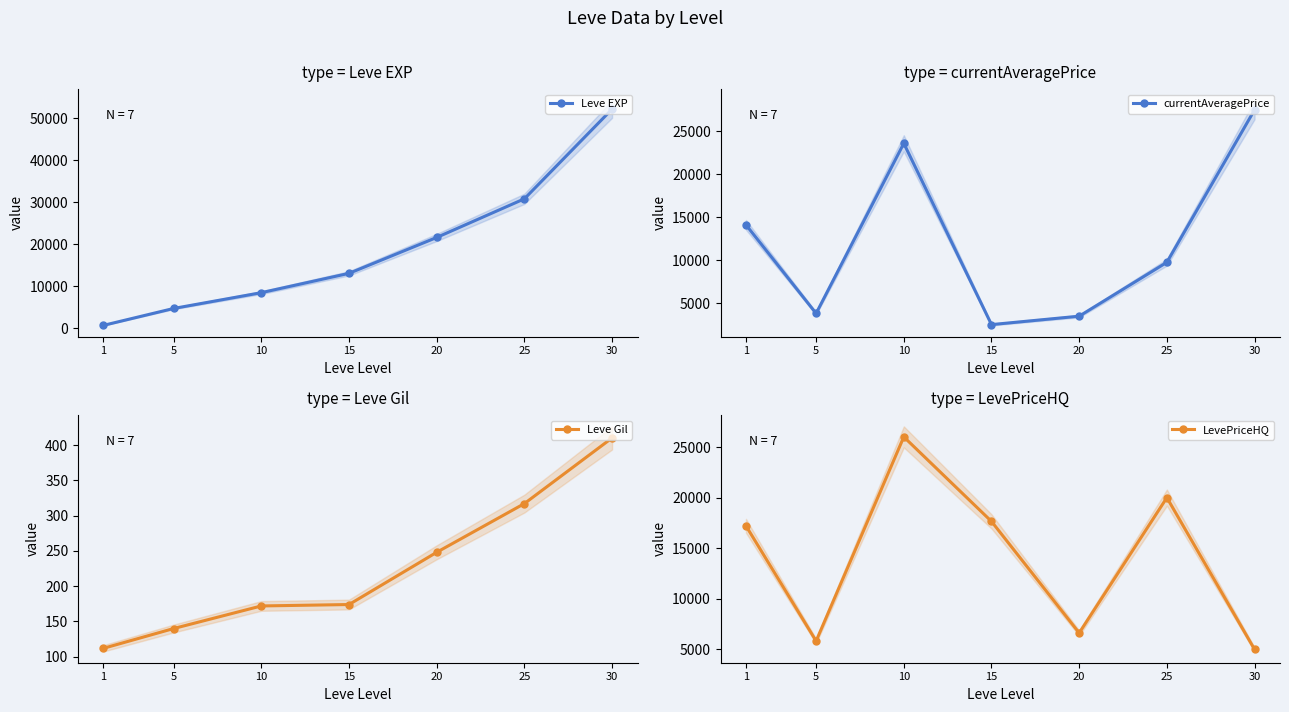

What is the sum of all Leve EXP values?

131400